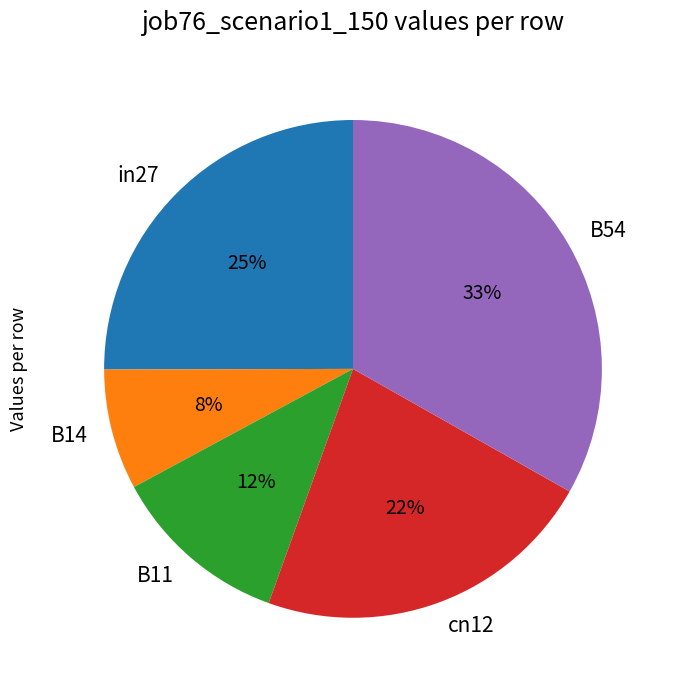

Is the sum of cn12 and B54 greater than half?

Yes